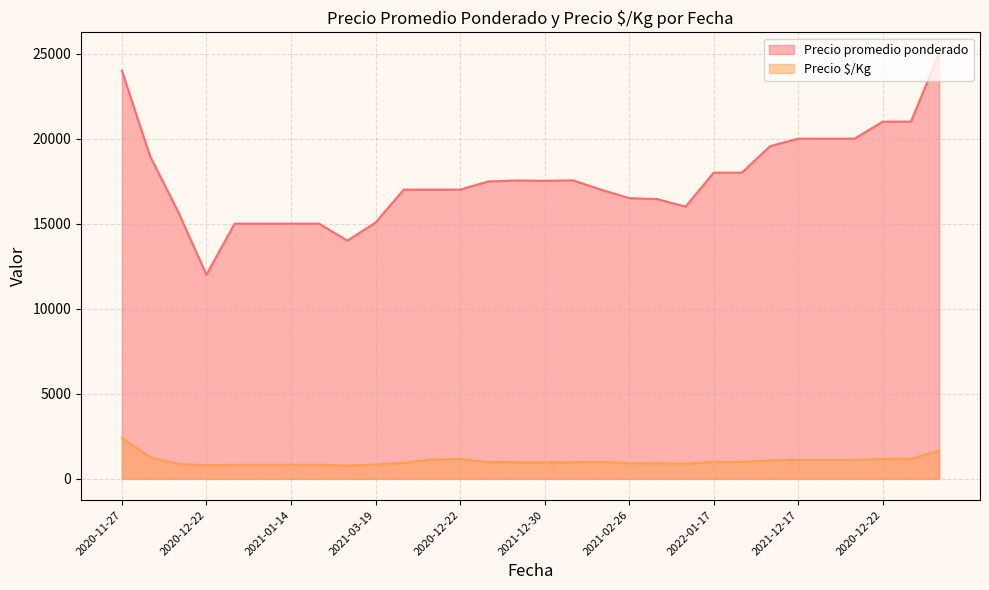

Where is the first local minimum for Precio $/Kg?

2020-12-22